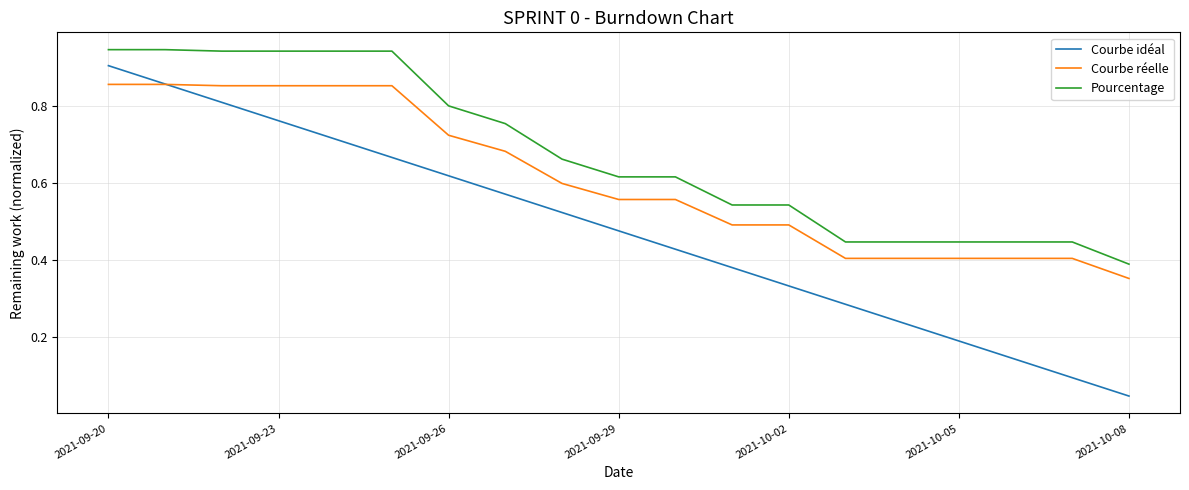

What are all the series names shown in the legend?

Courbe idéal, Courbe réelle, Pourcentage